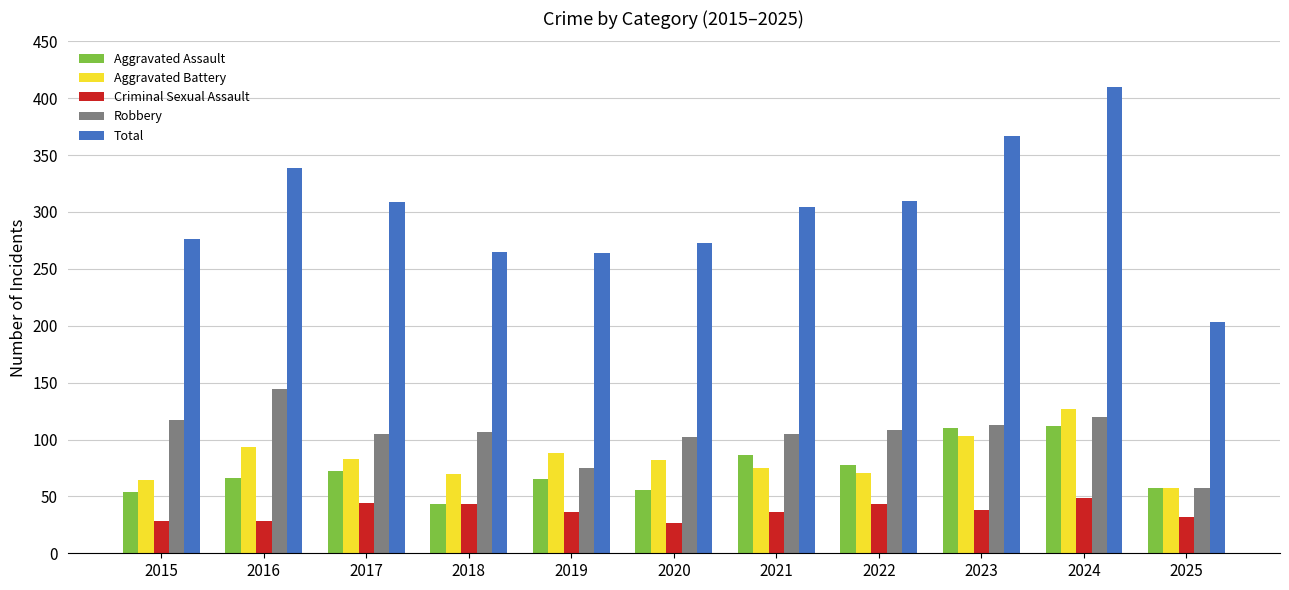

Does the chart contain stacked bars?

No